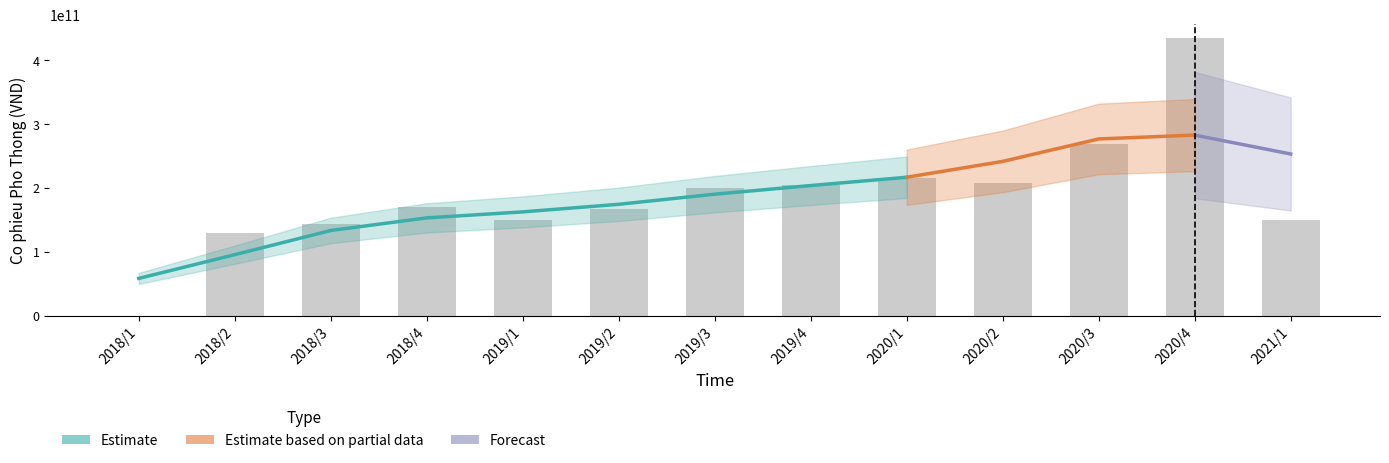

Rank the categories by value from highest to lowest.

2020/4, 2020/3, 2020/1, 2020/2, 2019/4, 2019/3, 2018/4, 2019/2, 2021/1, 2019/1, 2018/3, 2018/2, 2018/1